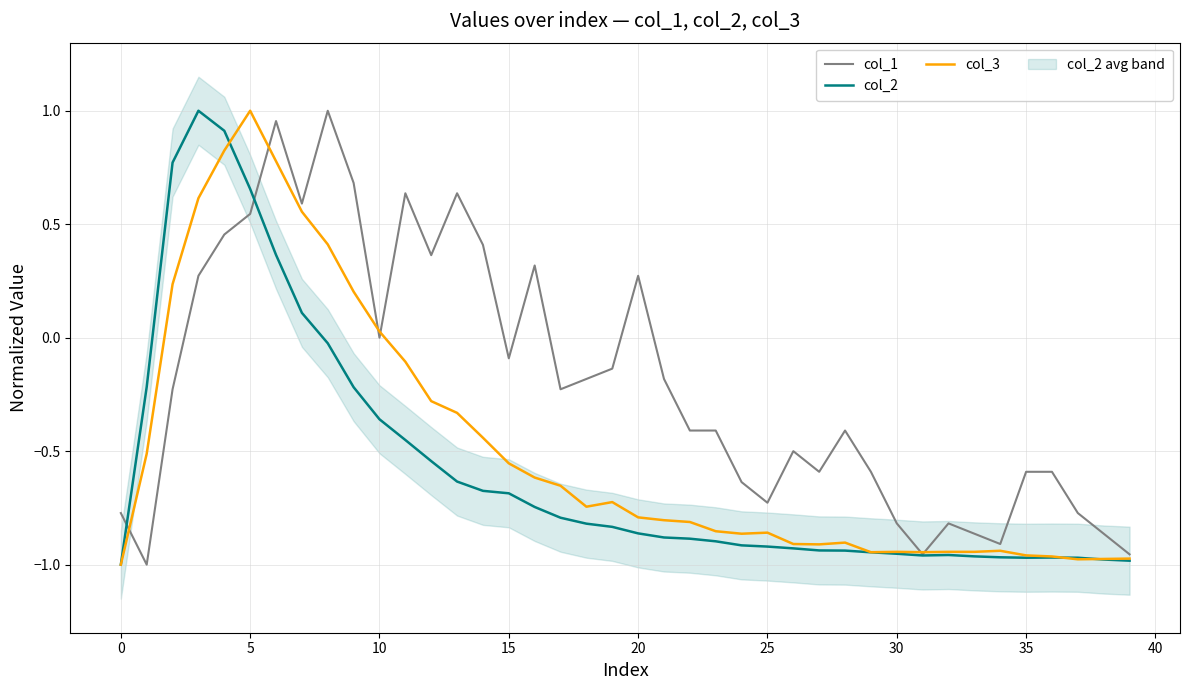

Read the col_2 value at 36.

-1.0